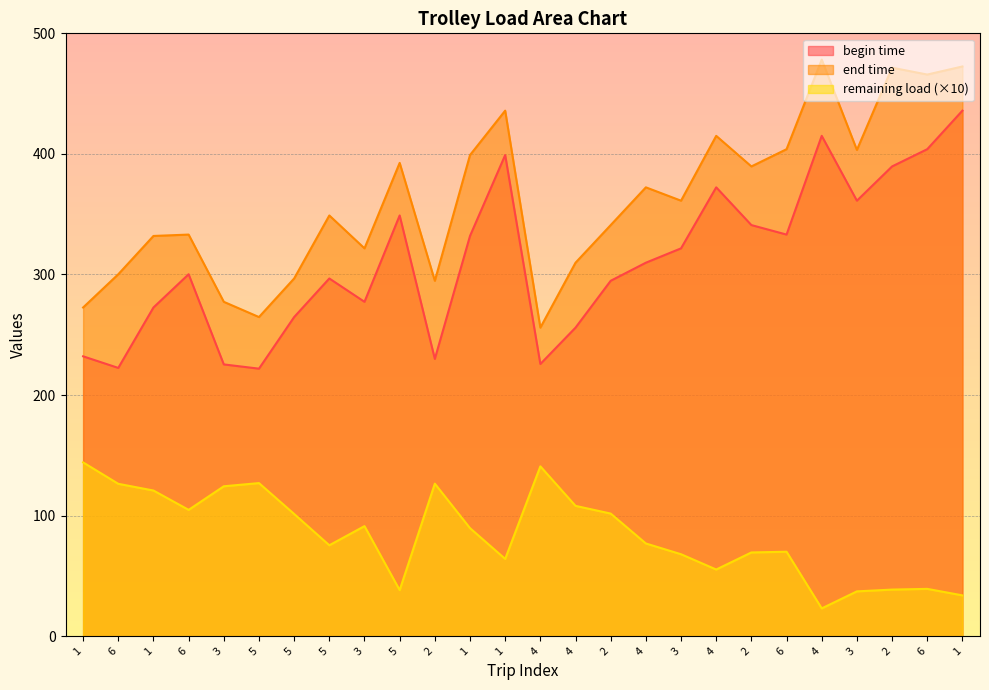

Count the number of data series in this chart.

3